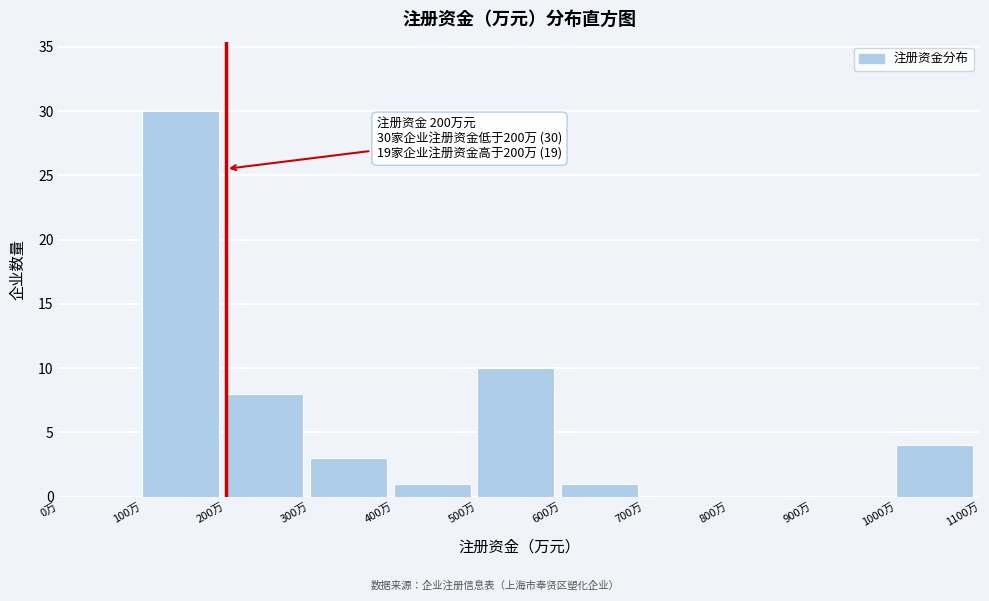

Over which range of the x-axis is the bar tallest?

100 to 200